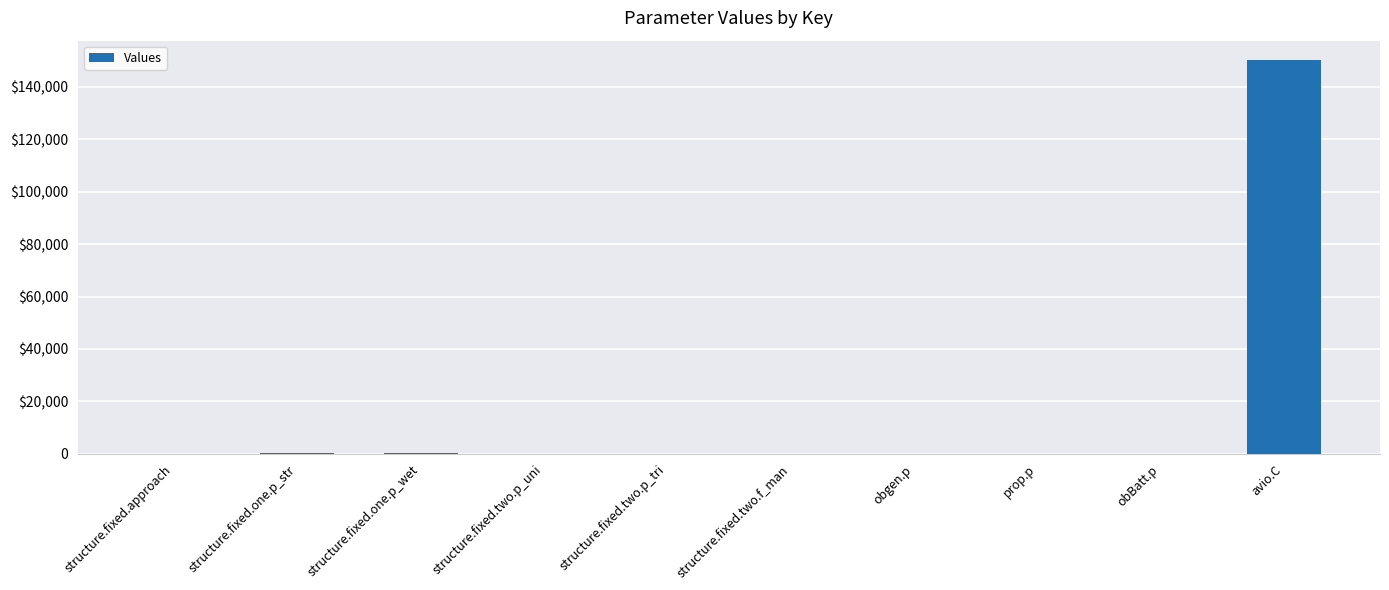

Are the bars horizontal?

No